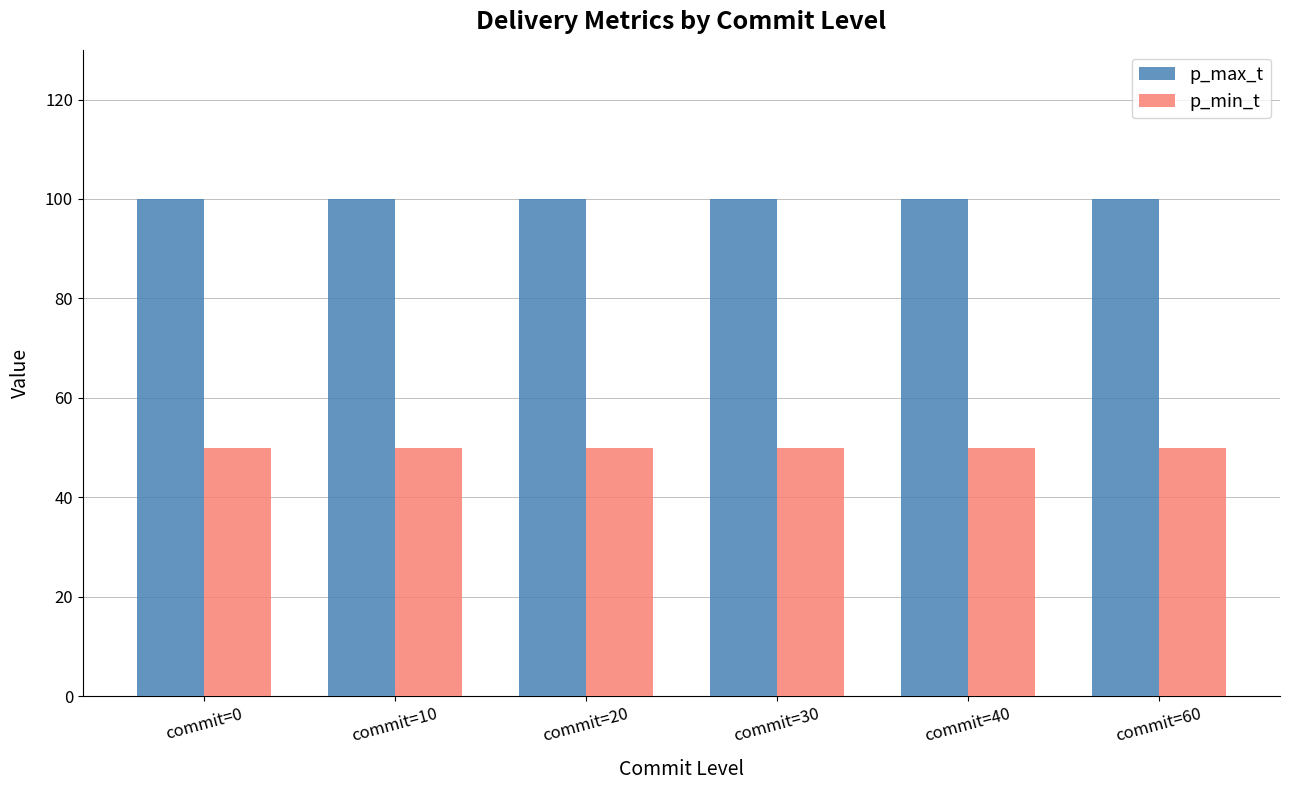

What is the value of the p_max_t bar at the 4th from the left?

100